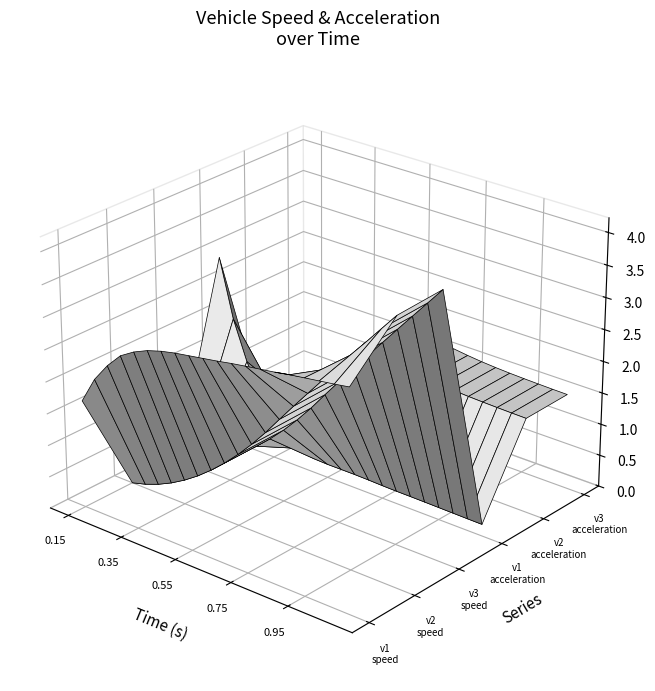

Reading left to right, list all the values displayed in this chart.

vehicle-1 speed: 0=1.7	1=2.1	2=2.4	3=2.6	4=2.8	5=2.9	6=2.9	7=3.0	8=3.0	9=3.0	10=3.1	11=3.1	12=3.2	13=3.2	14=3.2	15=3.3	16=3.3	17=3.3	18=3.4	19=3.4
vehicle-2 speed: 0=0.0	1=0.1	2=0.1	3=0.3	4=0.4	5=0.5	6=0.7	7=0.9	8=1.1	9=1.4	10=1.6	11=1.9	12=2.2	13=2.5	14=2.8	15=3.0	16=3.3	17=3.6	18=3.8	19=4.1
vehicle-3 speed: 0=0.0	1=0.1	2=0.1	3=0.3	4=0.4	5=0.5	6=0.7	7=0.9	8=1.1	9=1.4	10=1.6	11=1.9	12=2.2	13=2.5	14=2.8	15=3.1	16=3.3	17=3.6	18=3.9	19=4.1
vehicle-1 acceleration: 0=2.9	1=2.0	2=1.4	3=0.9	4=0.7	5=0.5	6=0.3	7=0.2	8=0.2	9=0.2	10=0.2	11=0.2	12=0.2	13=0.2	14=0.2	15=0.2	16=0.2	17=0.2	18=0.2	19=0.2
vehicle-2 acceleration: 0=0.0	1=0.3	2=0.5	3=0.6	4=0.7	5=0.8	6=1.0	7=1.1	8=1.2	9=1.3	10=1.5	11=1.6	12=1.6	13=1.5	14=1.5	15=1.5	16=1.5	17=1.5	18=1.5	19=1.5
vehicle-3 acceleration: 0=0.0	1=0.3	2=0.5	3=0.6	4=0.7	5=0.9	6=1.0	7=1.1	8=1.2	9=1.4	10=1.5	11=1.6	12=1.6	13=1.6	14=1.5	15=1.5	16=1.5	17=1.5	18=1.5	19=1.5